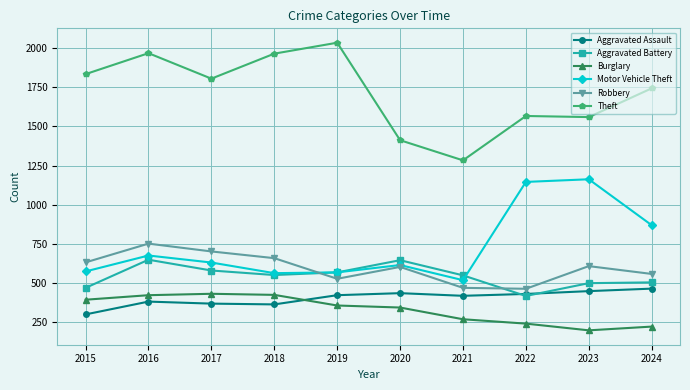

Between 2015 and 2021, which series saw the biggest shift?

Theft